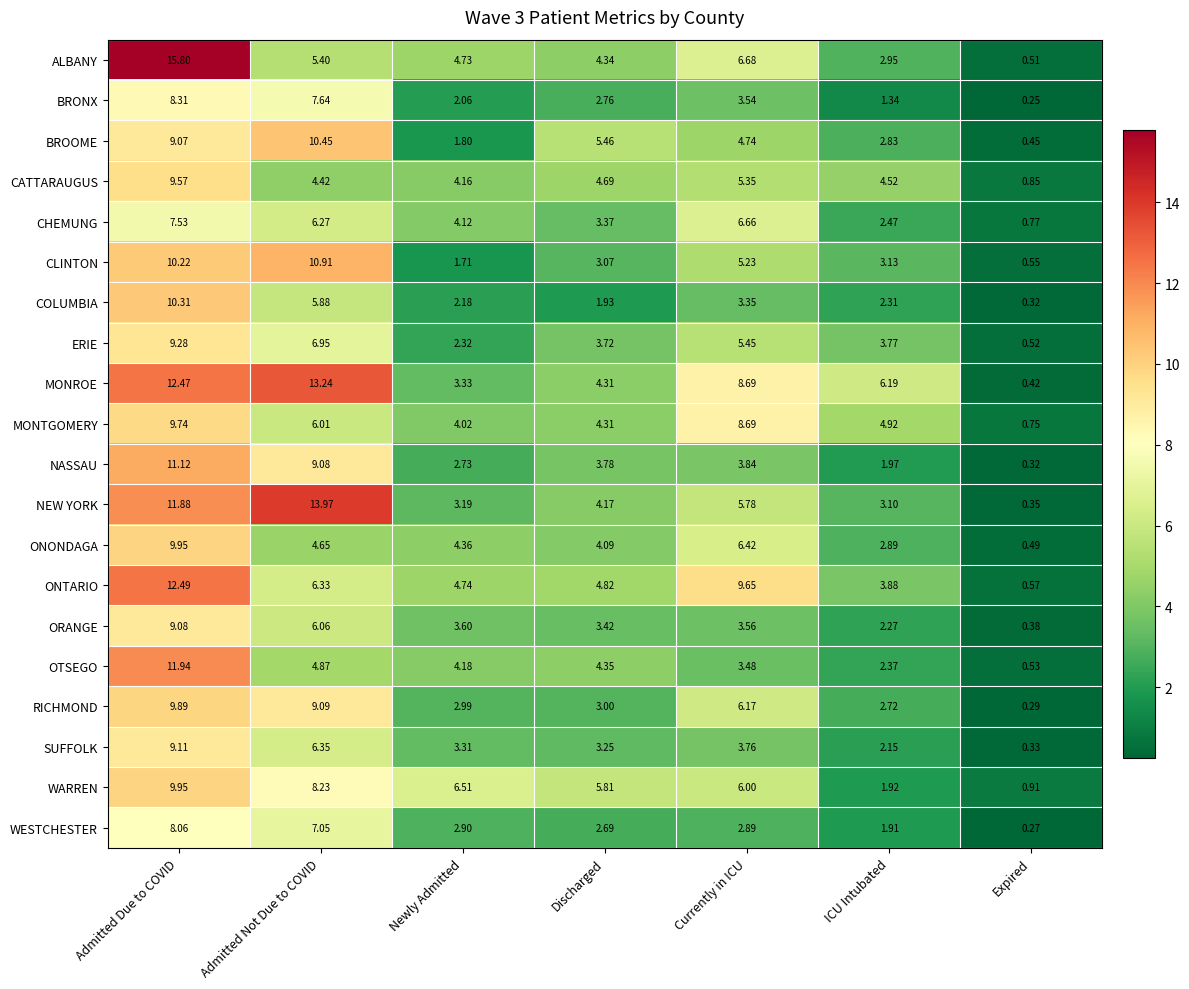

Count the number of data series in this chart.

20